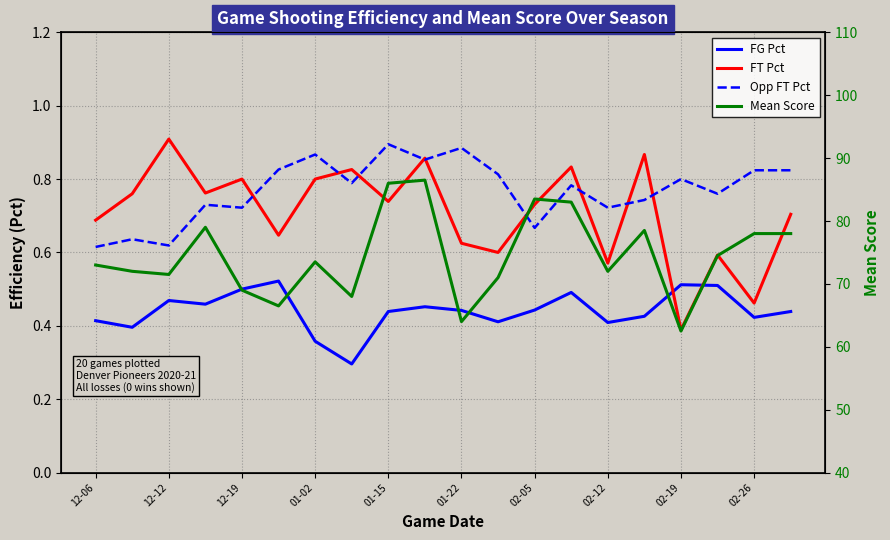

At which category is the sum across all series the highest?

02-26